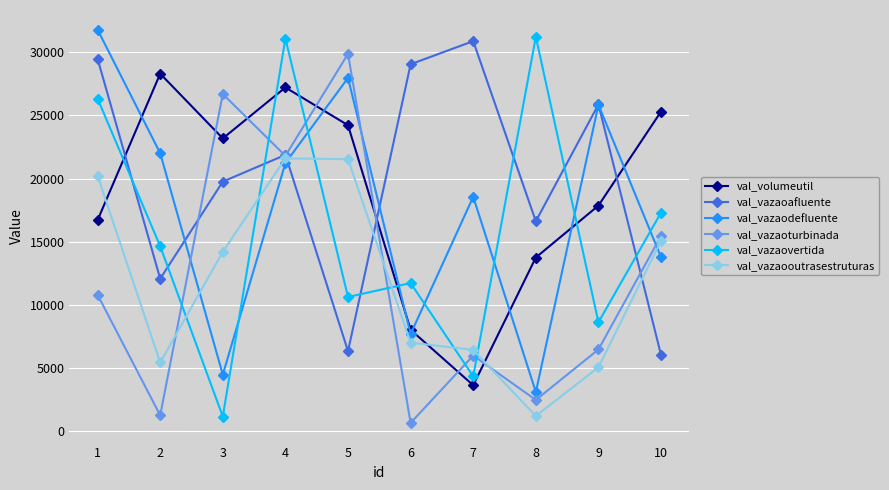

Where is the first local minimum for val_vazaoafluente?

2